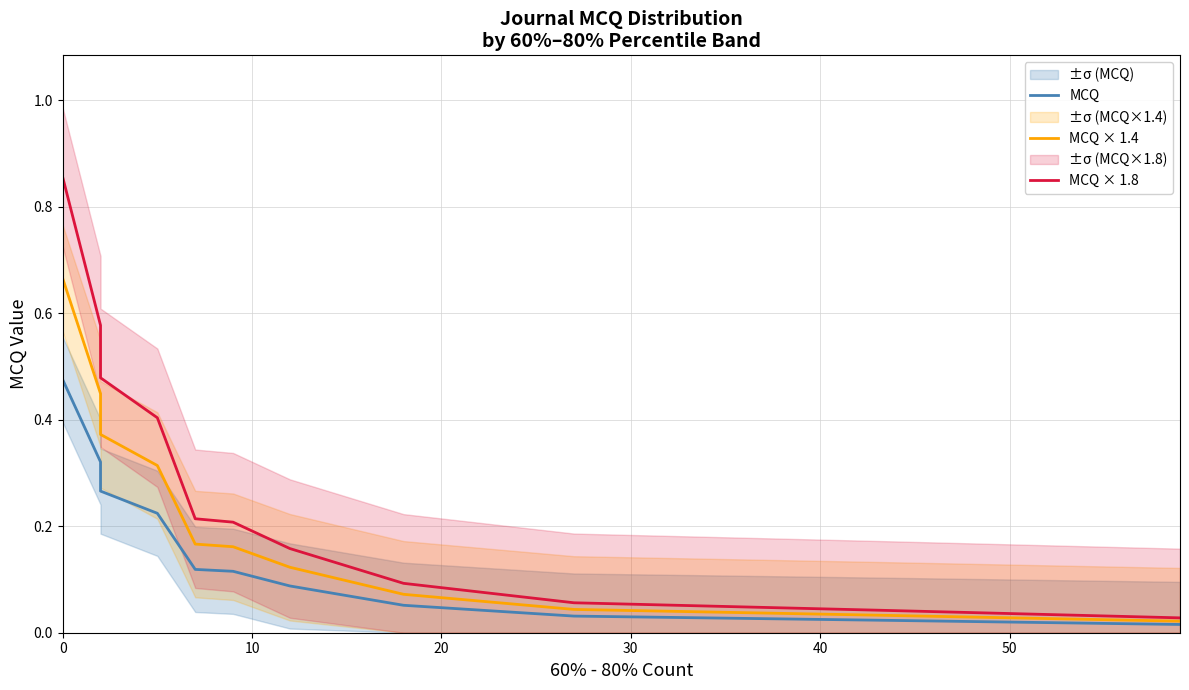

True or false: MCQ × 1.8 and MCQ × 1.4 cross at least once.

False